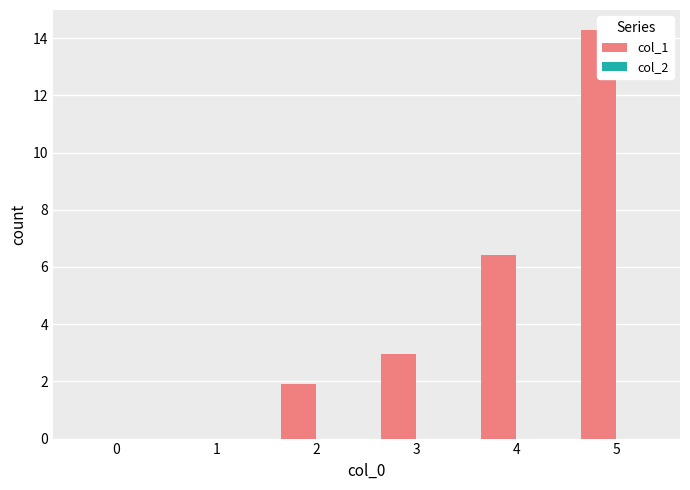

Where does the col_1 series first go above 2?

3